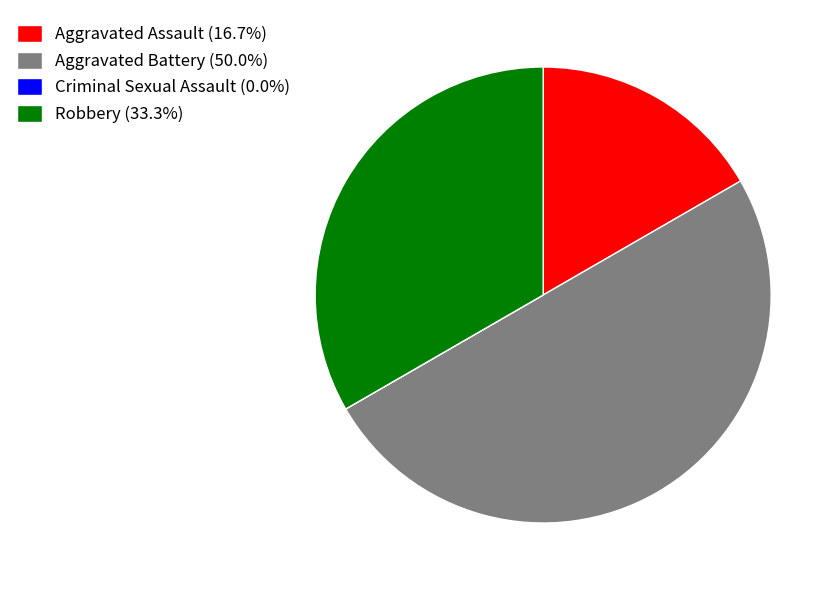

Does Aggravated Assault (16.7%) represent more than half of the total?

No